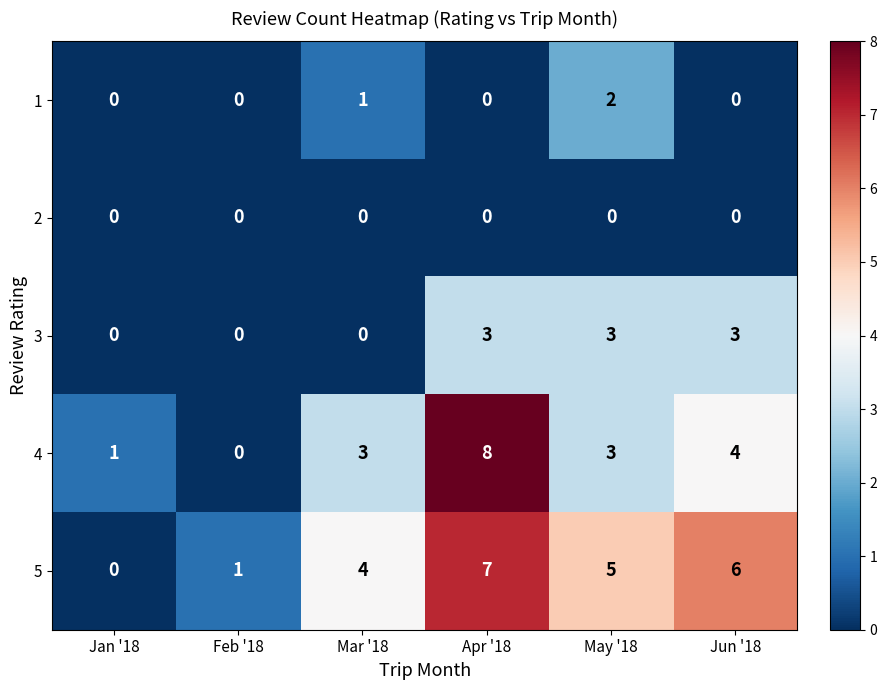

Reading left to right, transcribe all the data shown in this chart.

1: Jan '18=0	Feb '18=0	Mar '18=1	Apr '18=0	May '18=2	Jun '18=0
2: Jan '18=0	Feb '18=0	Mar '18=0	Apr '18=0	May '18=0	Jun '18=0
3: Jan '18=0	Feb '18=0	Mar '18=0	Apr '18=3	May '18=3	Jun '18=3
4: Jan '18=1	Feb '18=0	Mar '18=3	Apr '18=8	May '18=3	Jun '18=4
5: Jan '18=0	Feb '18=1	Mar '18=4	Apr '18=7	May '18=5	Jun '18=6